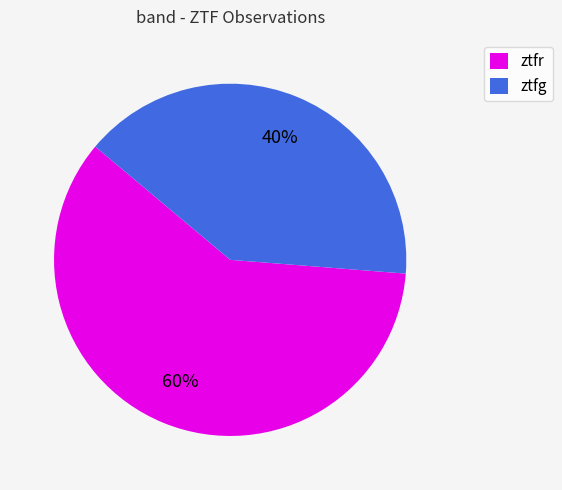

Do ztfg and ztfr together represent more than half of the pie?

Yes